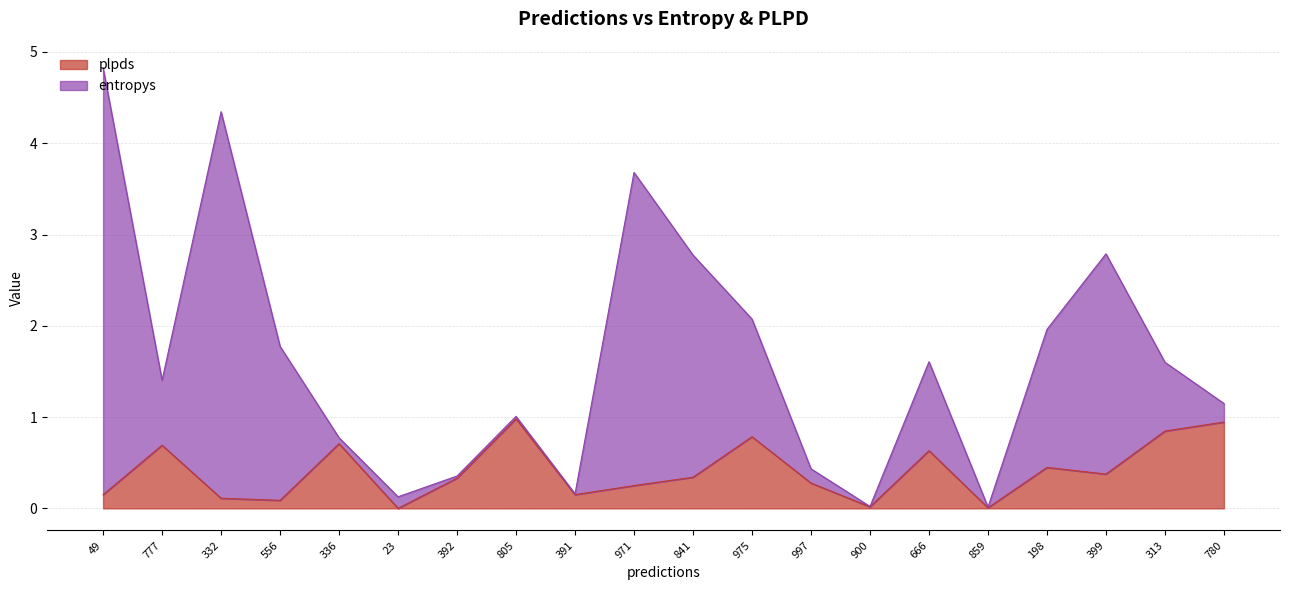

Which has a higher value, 399 or 975?

975